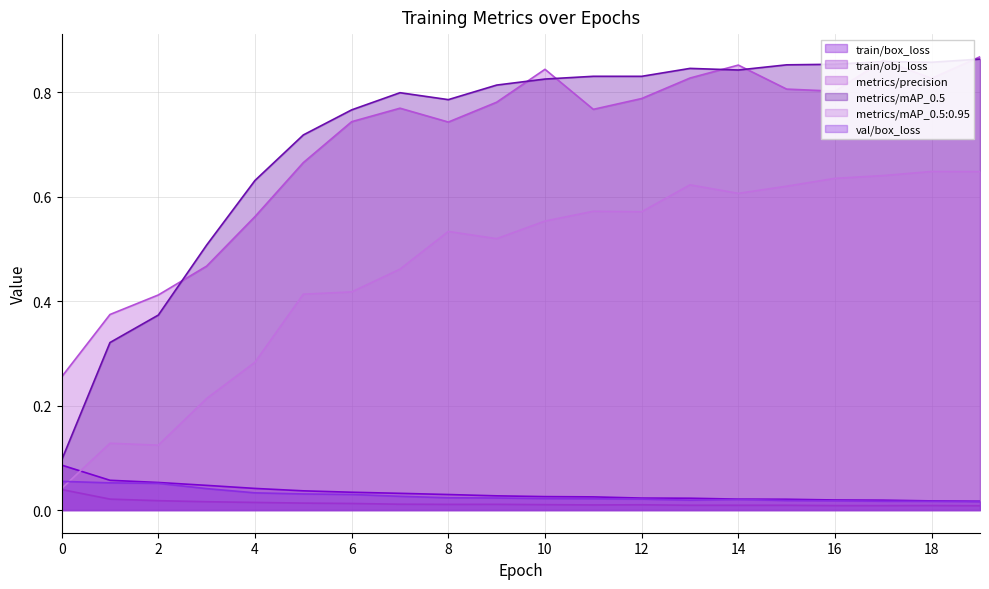

Read the metrics/mAP_0.5 value at 2.

0.4